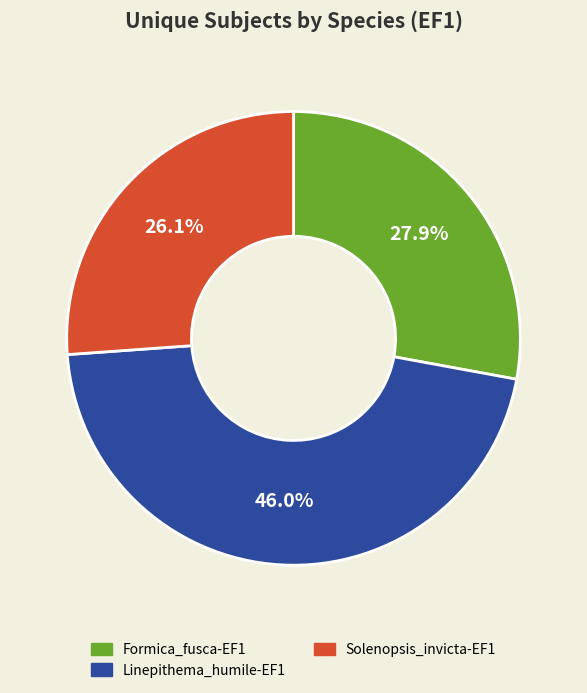

Between Solenopsis_invicta-EF1 and Linepithema_humile-EF1, which is larger?

Linepithema_humile-EF1